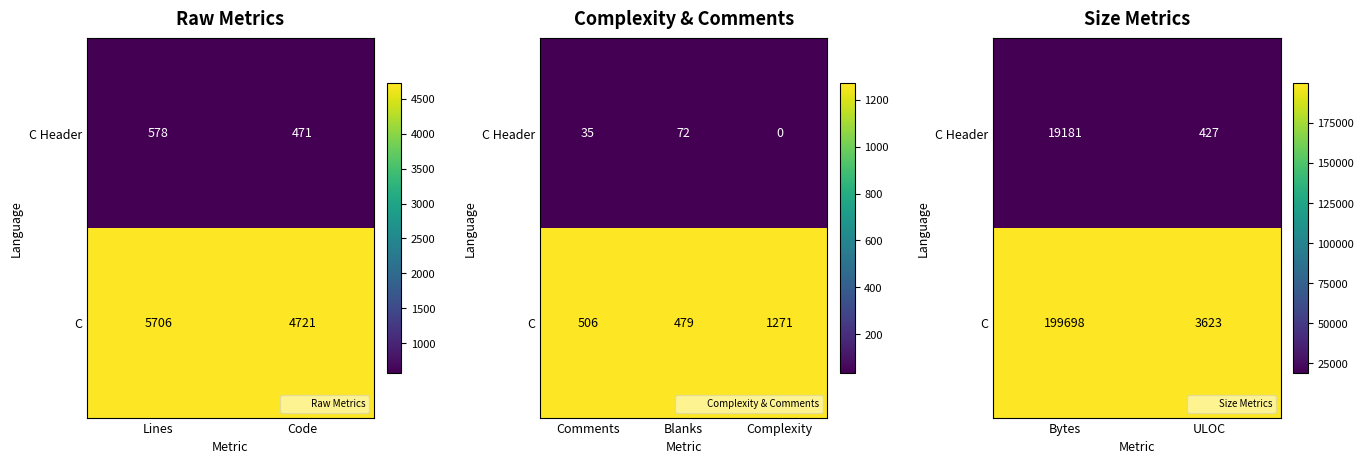

At Bytes, list the series in order from smallest to largest.

C Header, C